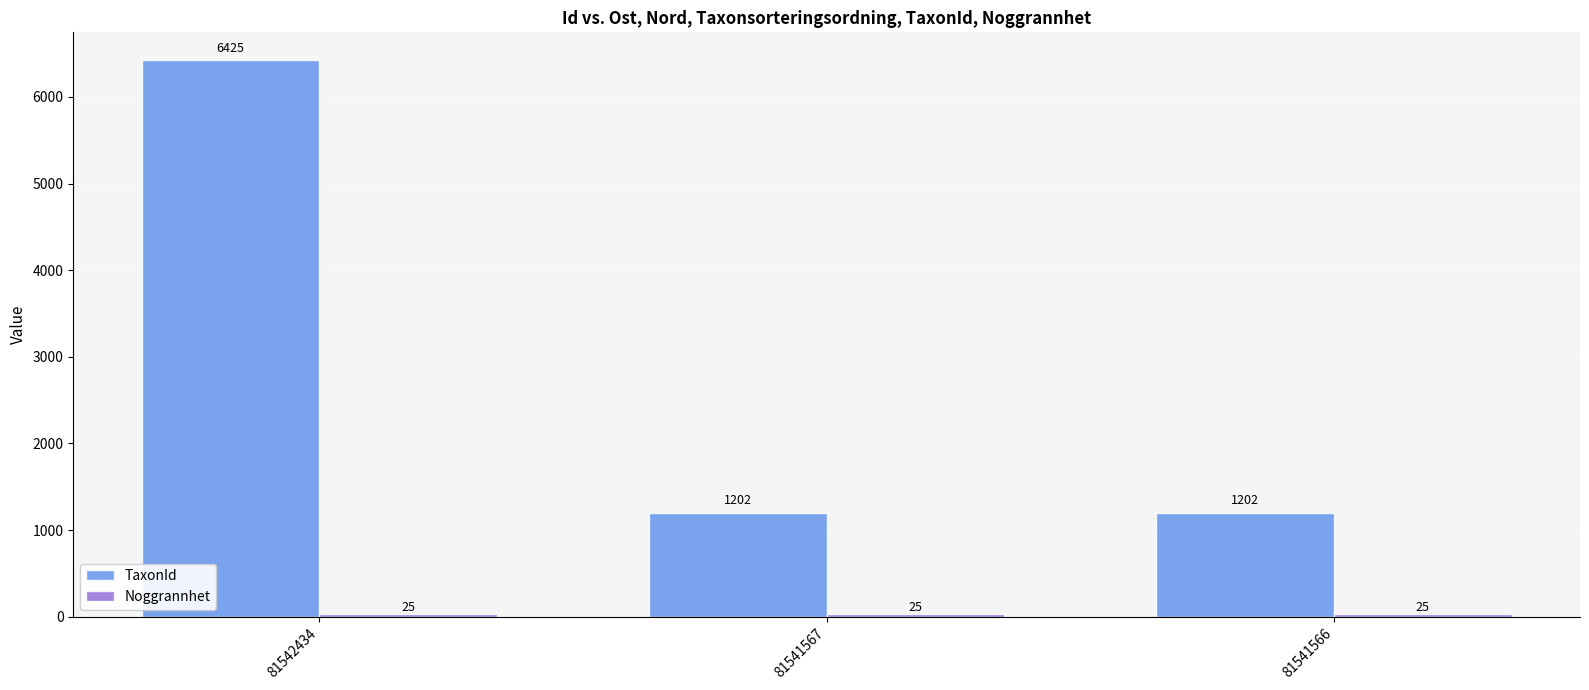

How many series are shown in this chart?

2